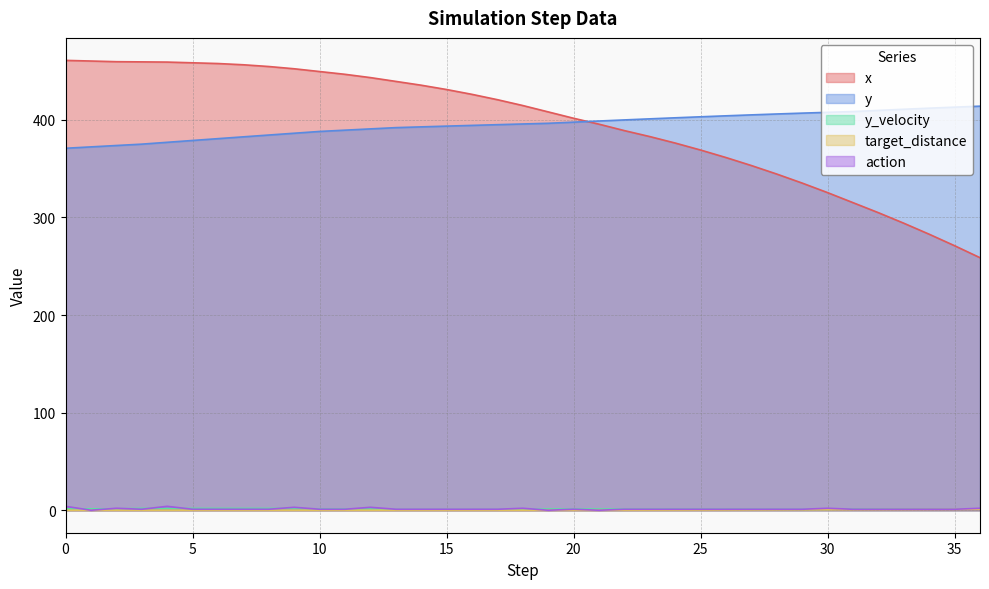

At how many categories does at least one series exceed 267?

37